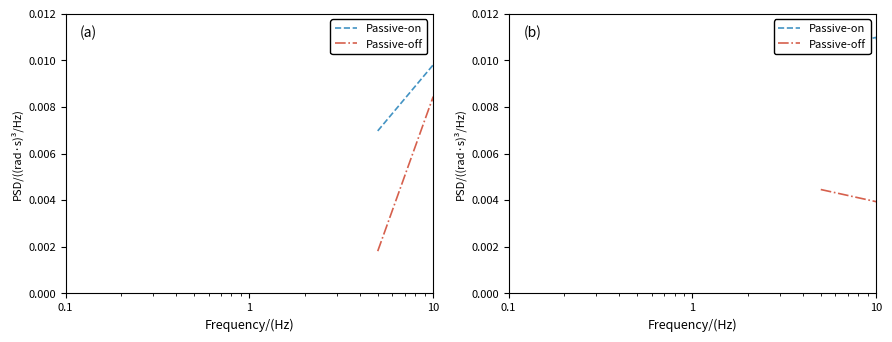

How many interior local valleys does the Passive-off series have?

5